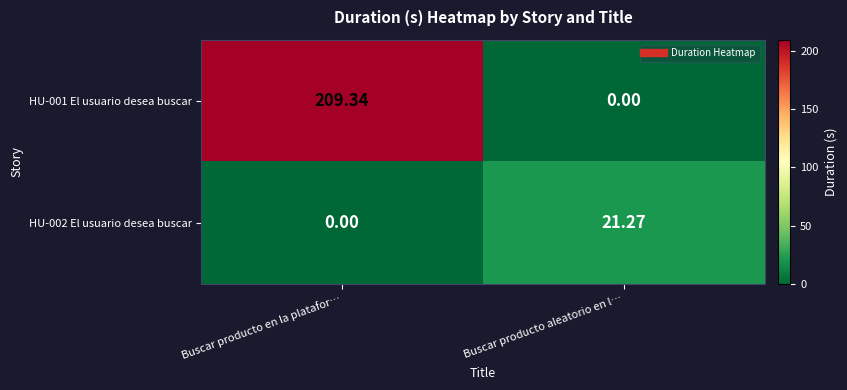

At which label does HU-001 El usuario desea buscar first exceed 209?

Buscar producto en la platafor…